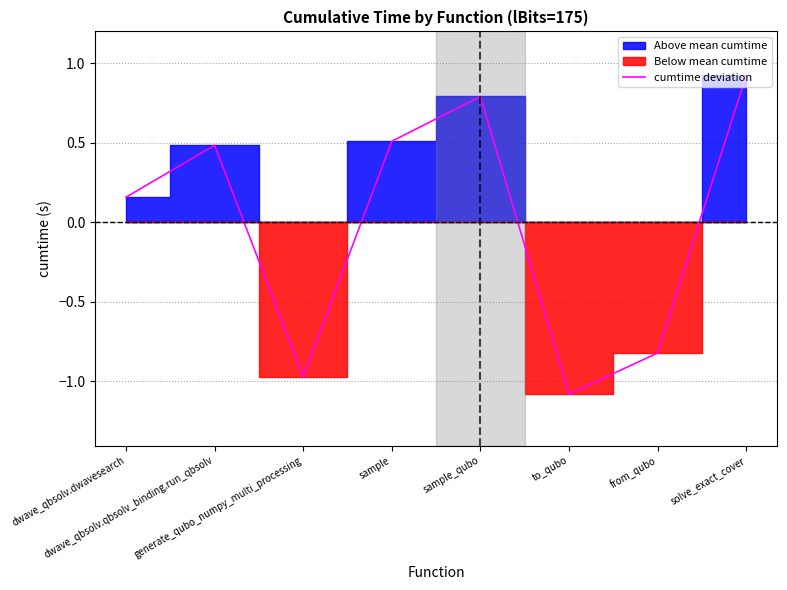

Reading left to right, list all the values displayed in this chart.

0.2	0.5	-1.0	0.5	0.8	-1.1	-0.8	0.9